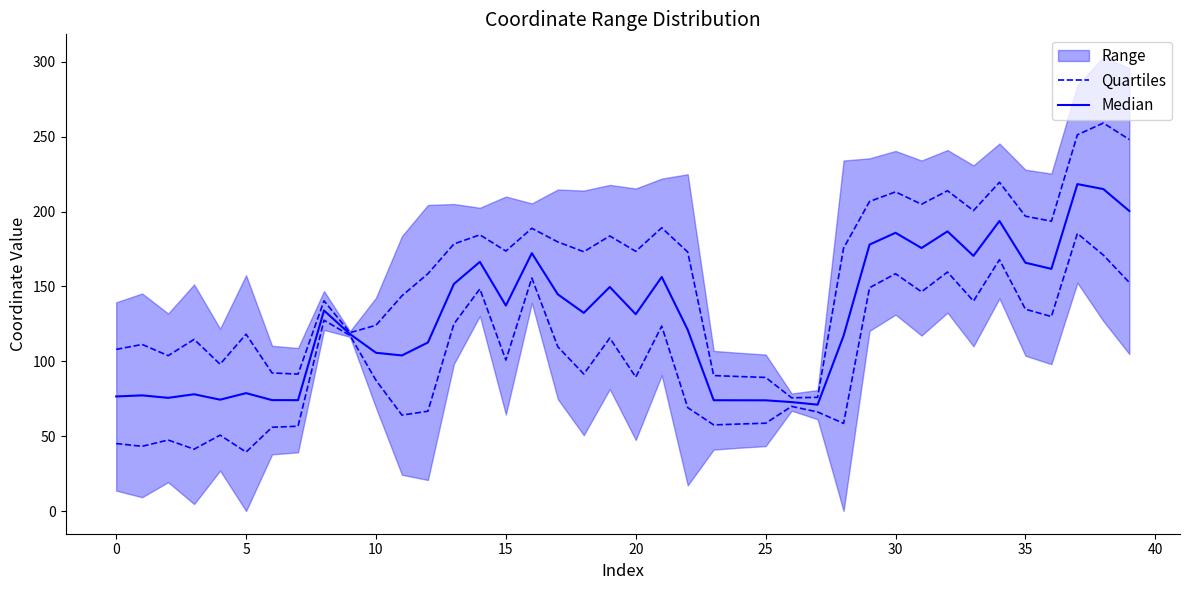

Is it true that Median equals 215.0 at 38?

True